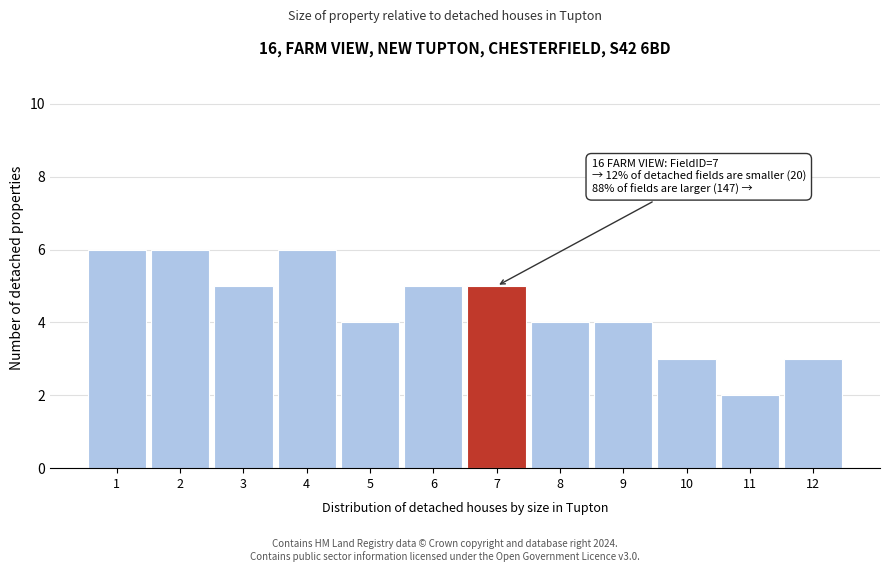

Reading left to right, what are all the values shown in this chart?

1=6	2=6	3=5	4=6	5=4	6=5	7=5	8=4	9=4	10=3	11=2	12=3